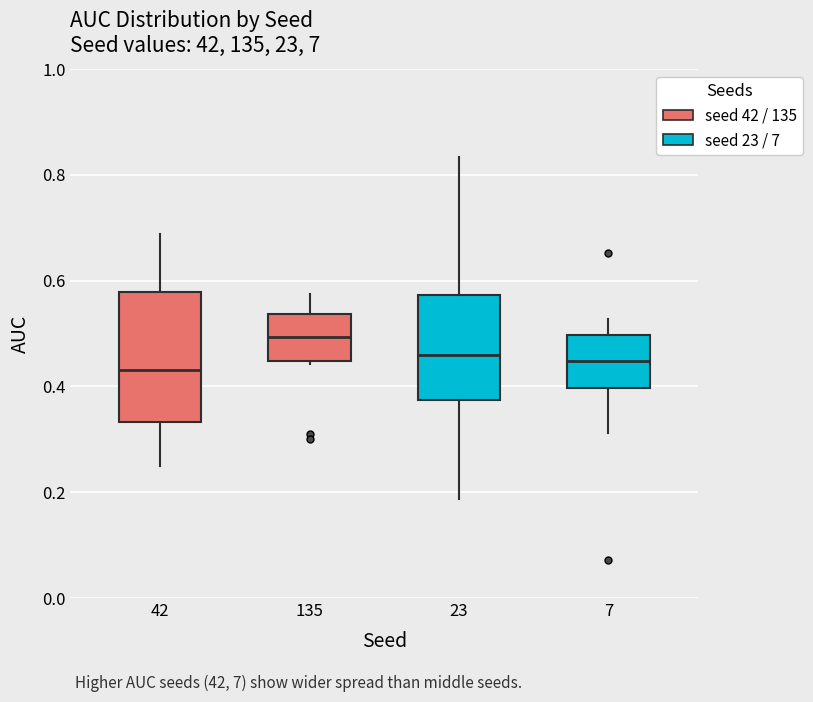

Where does the median line of the box at x = 42 sit on the y-axis? The values are not printed on the chart, so give them approximately, as read against the axis.

0.44